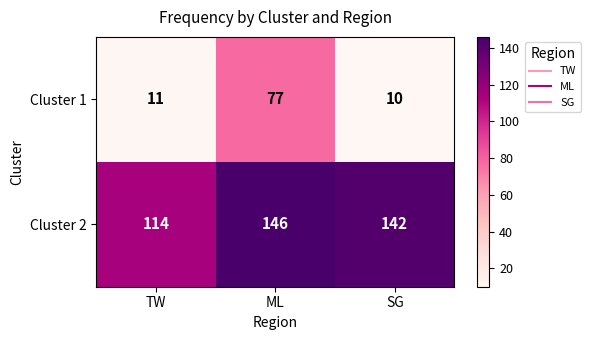

Rank the series by their maximum value, from lowest to highest.

Cluster 1, Cluster 2